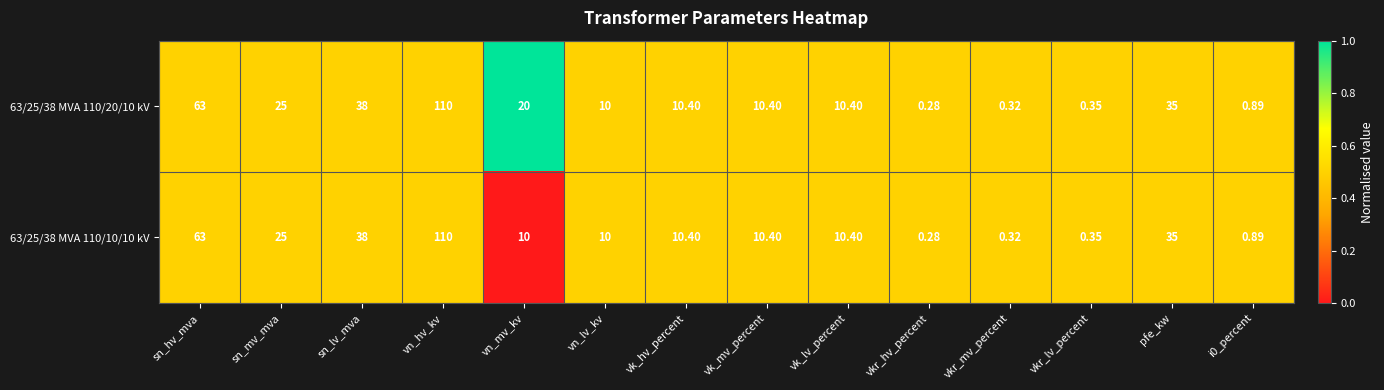

Where does the 63/25/38 MVA 110/10/10 kV series first go above 10?

sn_hv_mva